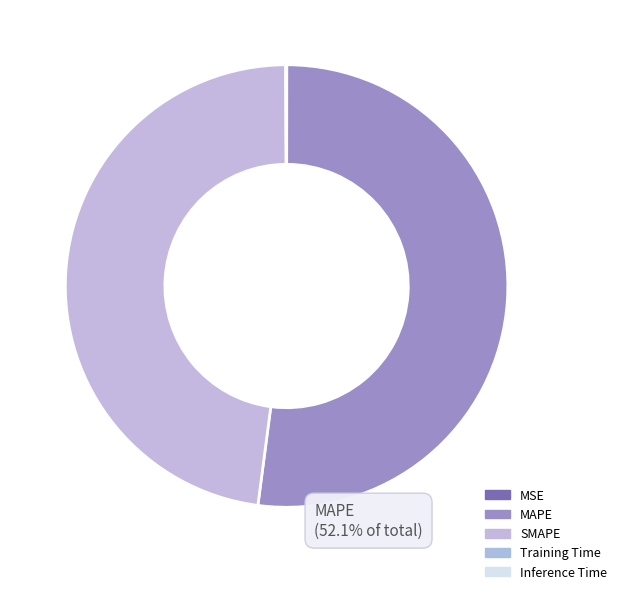

What is the majority slice?

MAPE